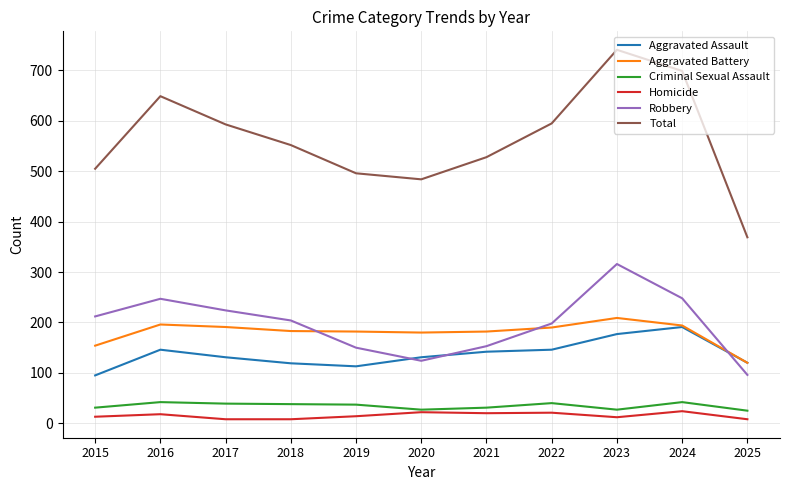

The Total series shows 816 at 2021. True or false?

False